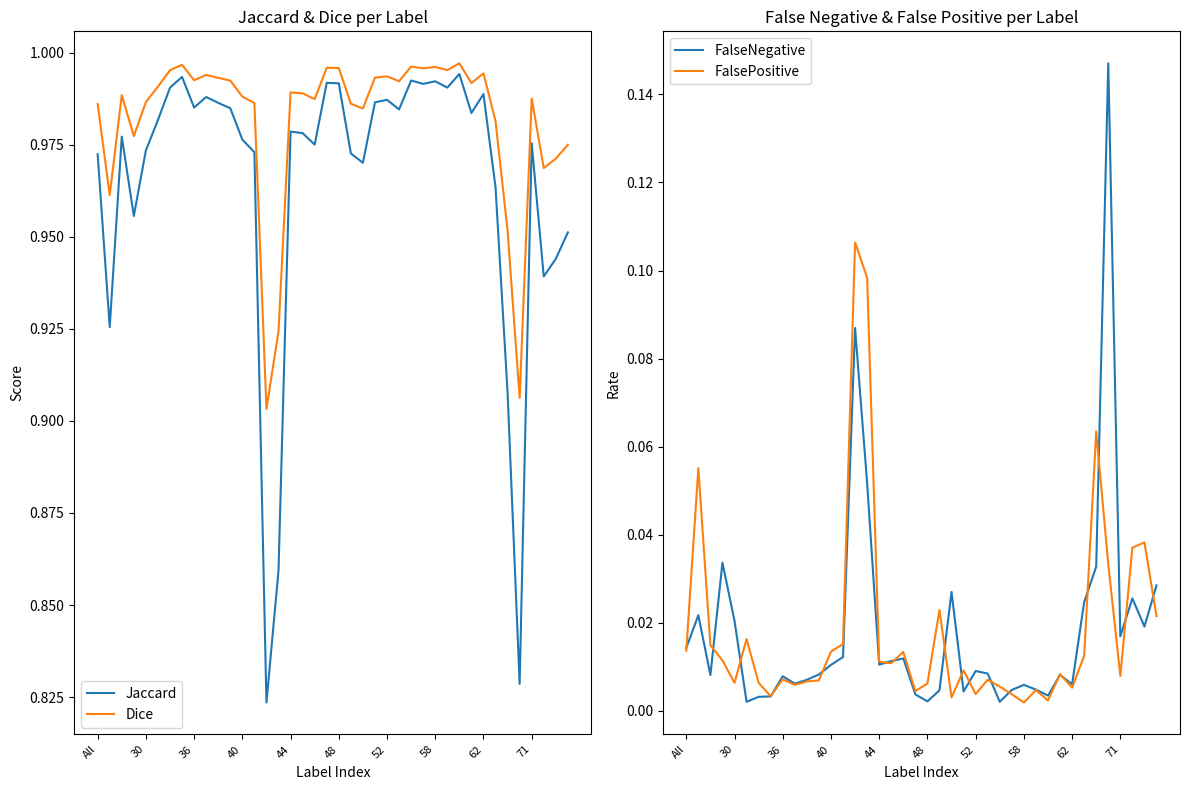

Which category has the lowest value in the FalseNegative series?

48